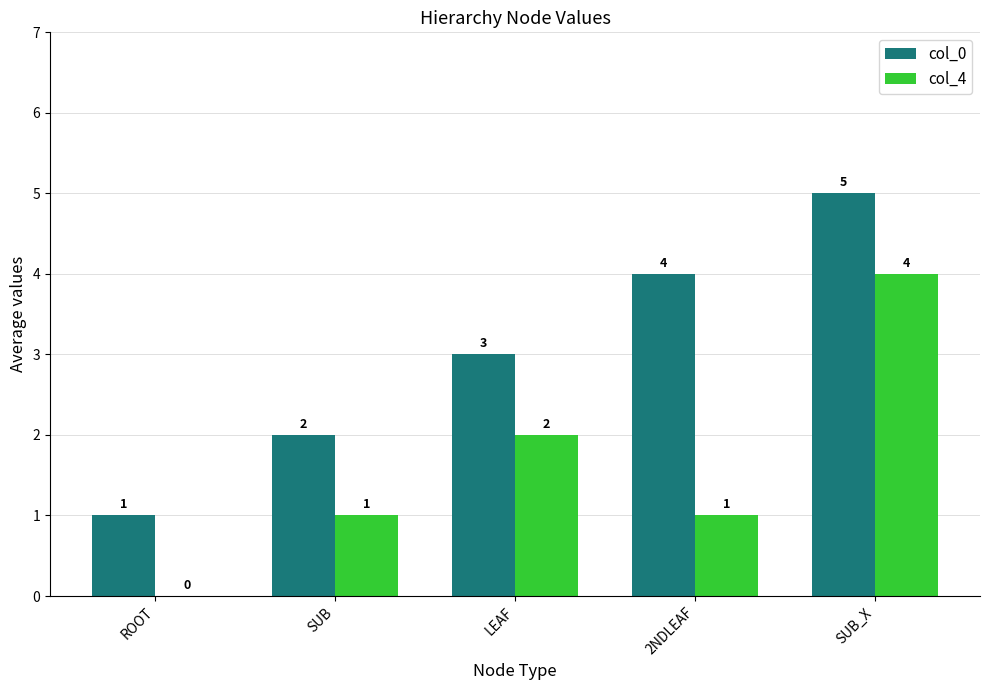

Where is col_4 nearest to the value 2?

LEAF